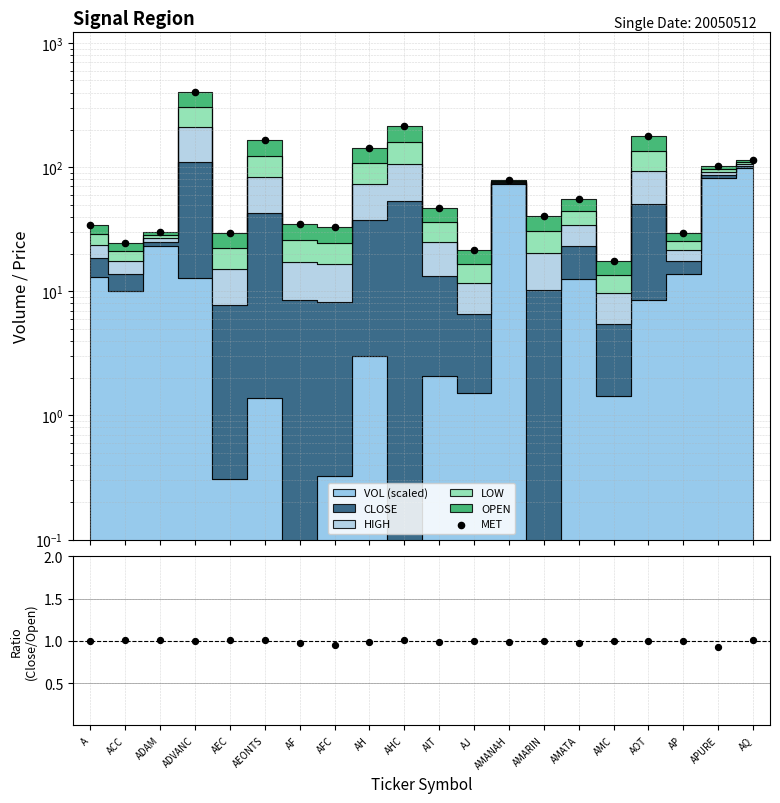

Which series reaches the minimum Y coordinate?

CLOSE/OPEN